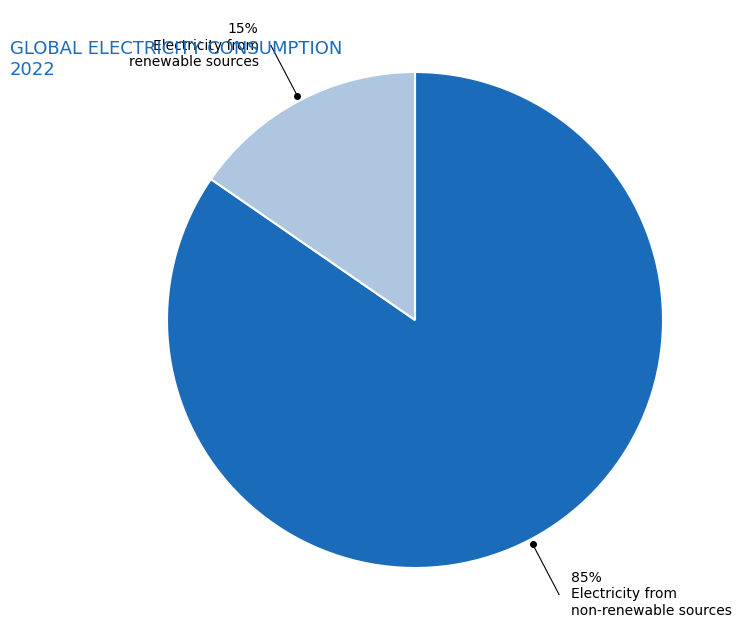

To the nearest percent, what is the average slice percentage?

50%